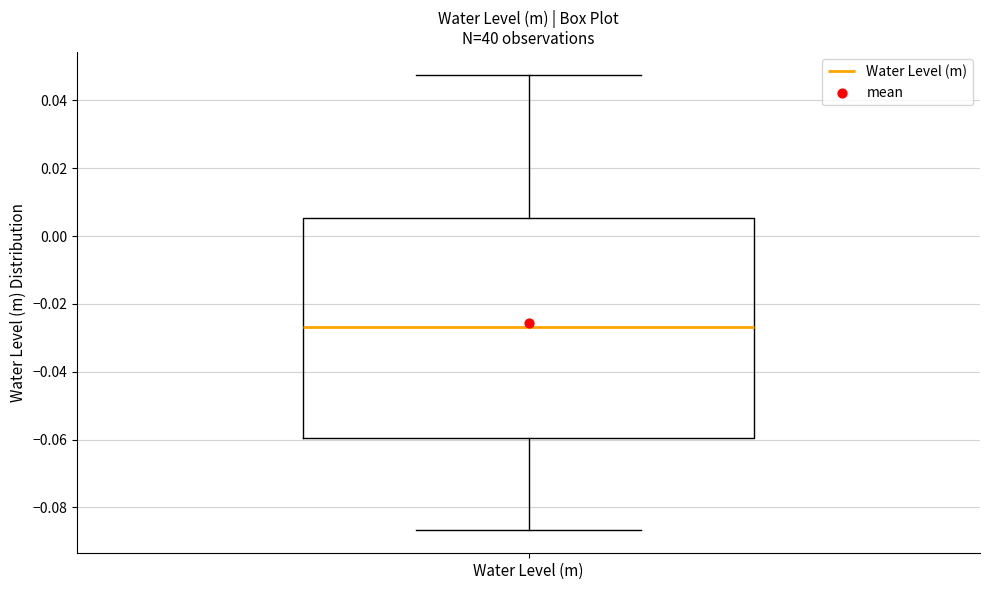

Transcribe this box plot: give where the median line is, the range the box spans, and where the two whiskers end, as read against the y-axis. The values are not printed on the chart, so give them approximately, as read against the axis.

median -0.026, box -0.060 to 0.006, whiskers -0.086 to 0.048